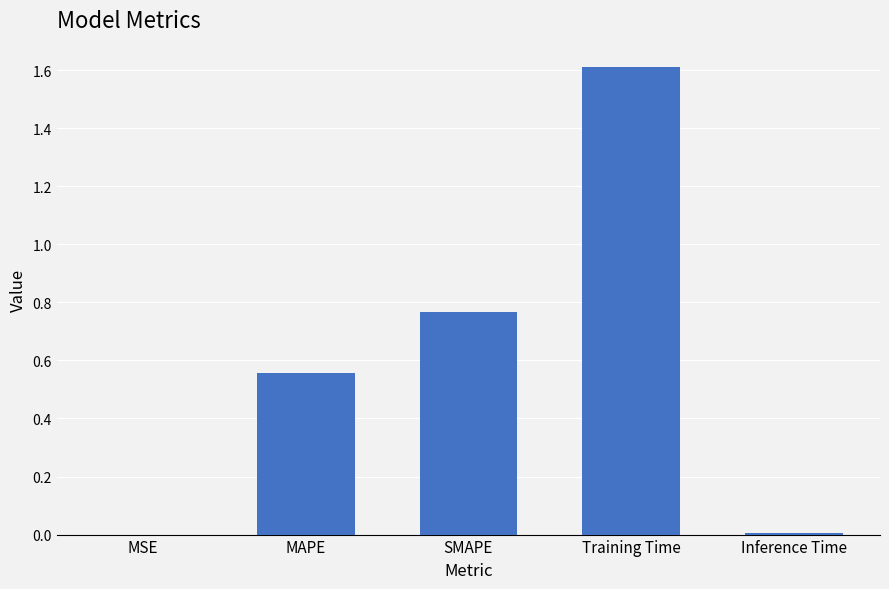

What is the sum of all values?

2.9